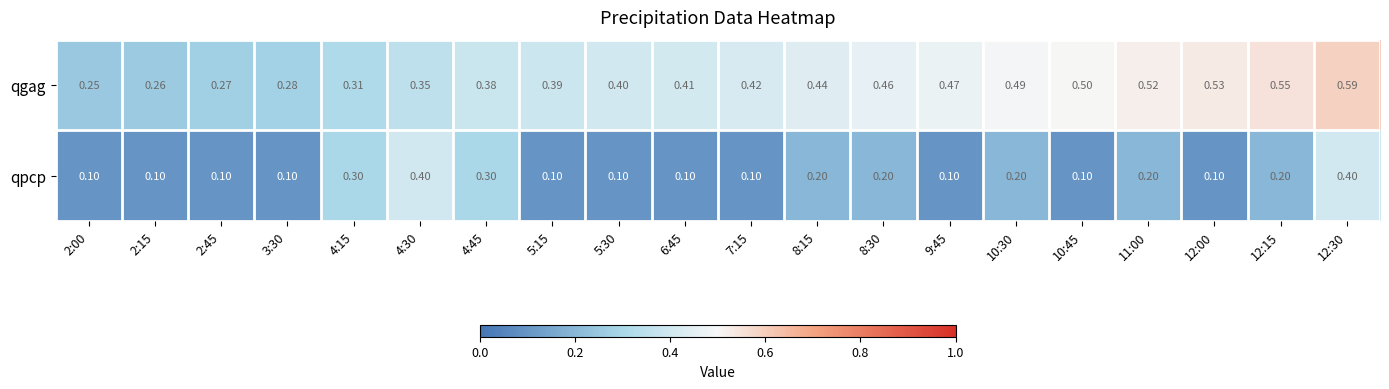

Rank the series by their average value, from lowest to highest.

qpcp, qgag